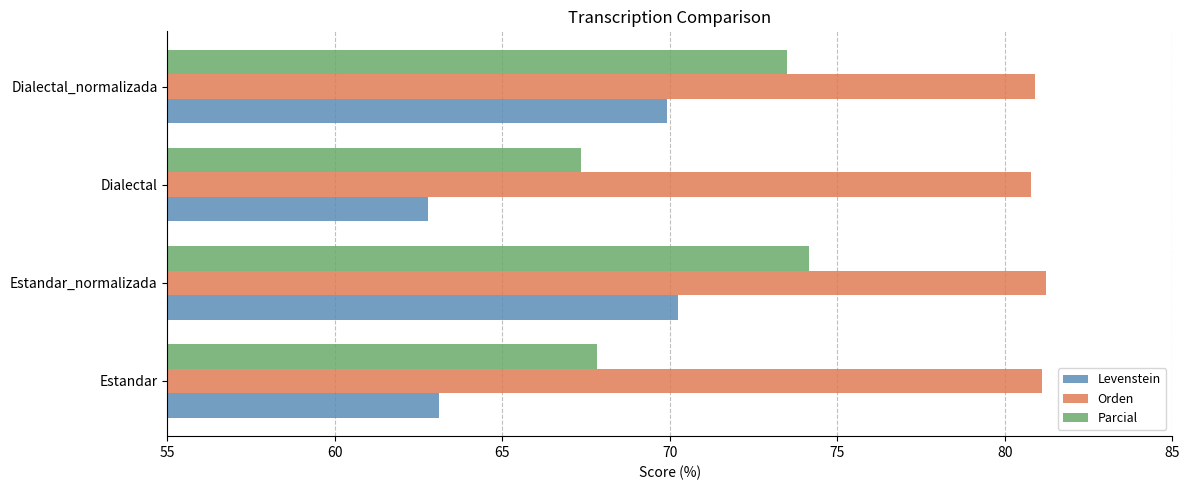

The value of Orden at Estandar_normalizada is 20.9. True or false?

False